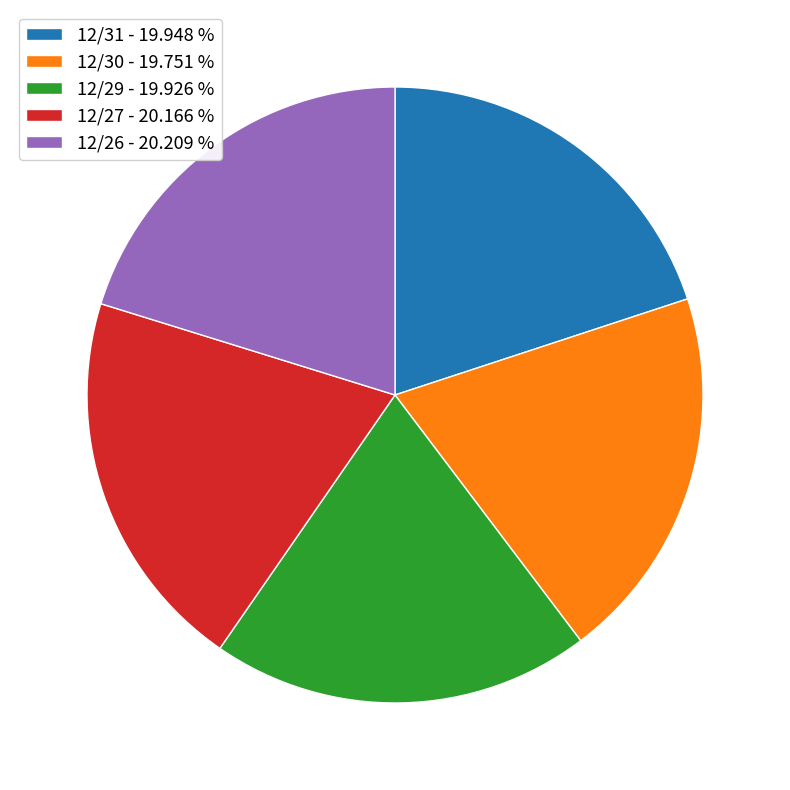

Does 12/29 - 19.926 % account for over 50% of the chart?

No